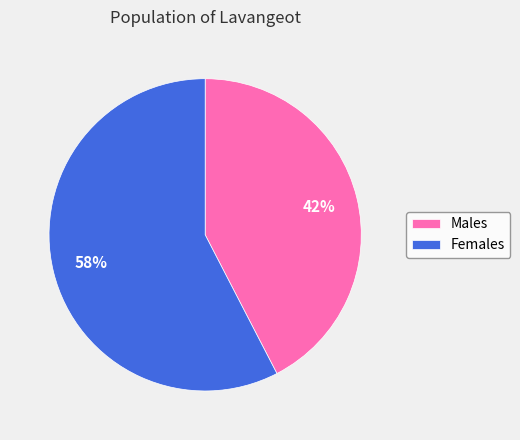

To the nearest percent, what is the average slice percentage?

50%